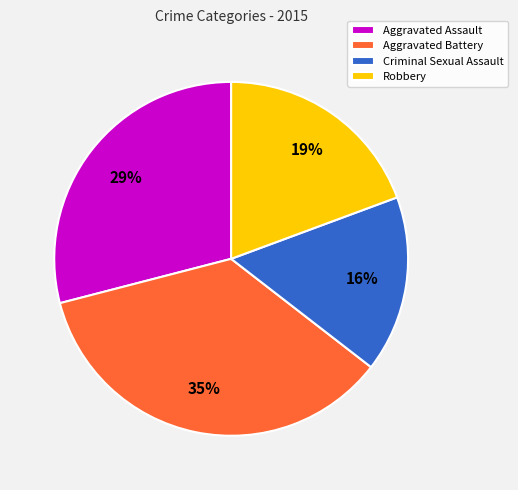

Do Robbery and Aggravated Assault together represent more than half of the pie?

No